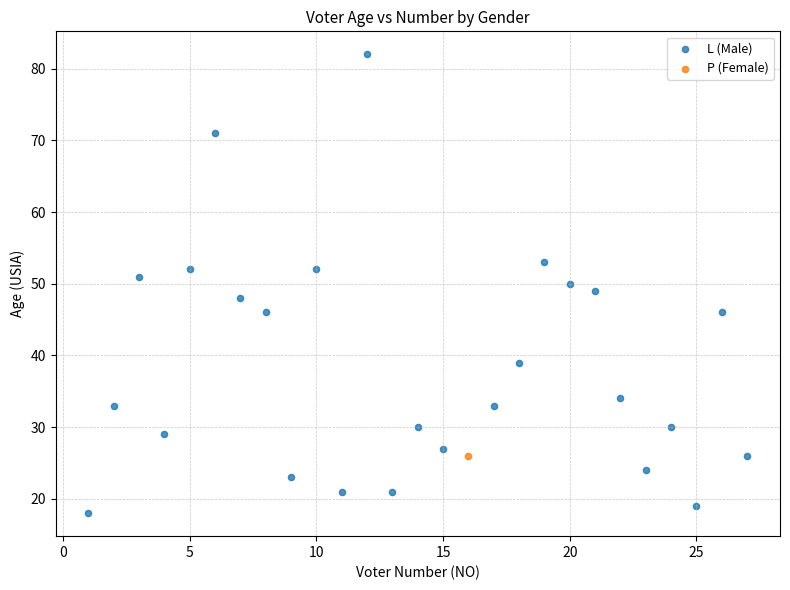

What are all the series names shown in the legend?

L (Male), P (Female)